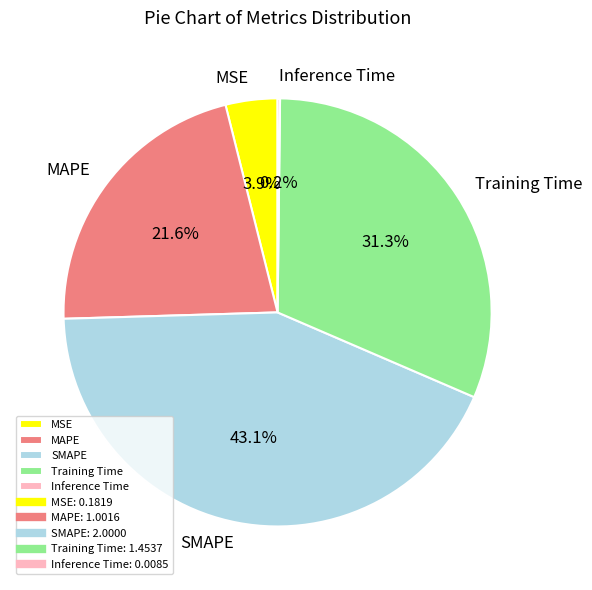

What is the largest slice in the pie chart?

SMAPE